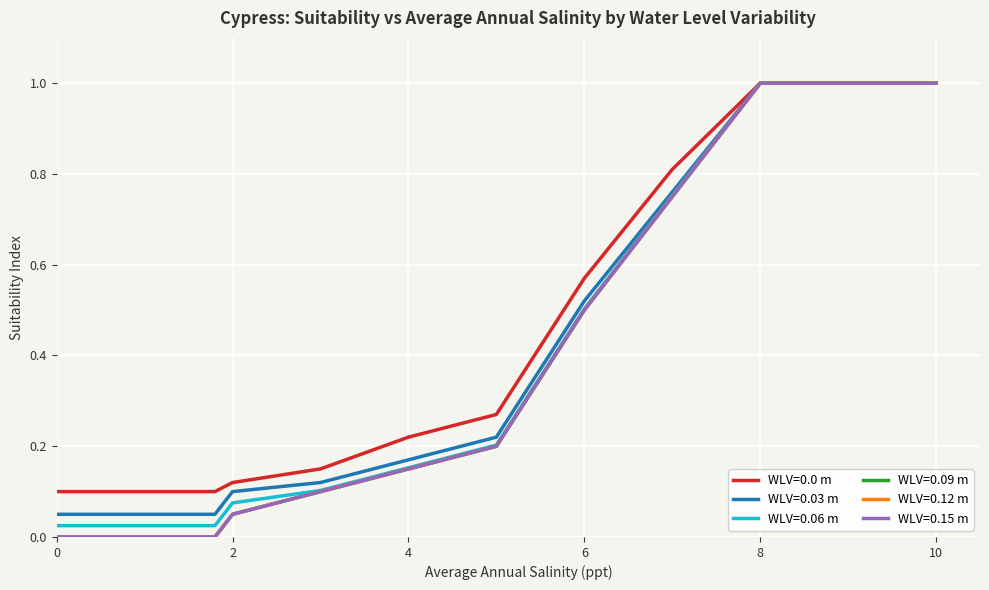

At how many categories does at least one series exceed 0?

19